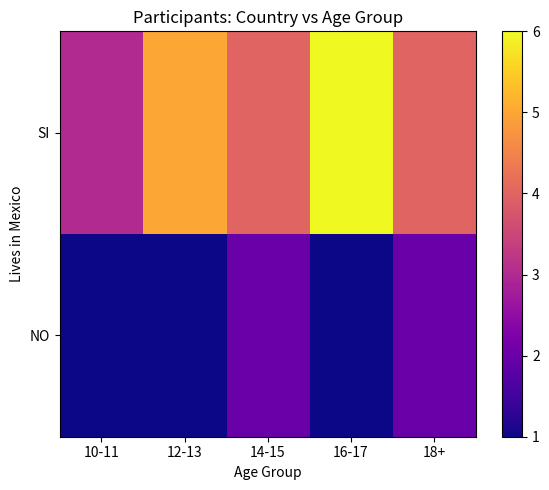

What is the total value across all series at 18+?

6